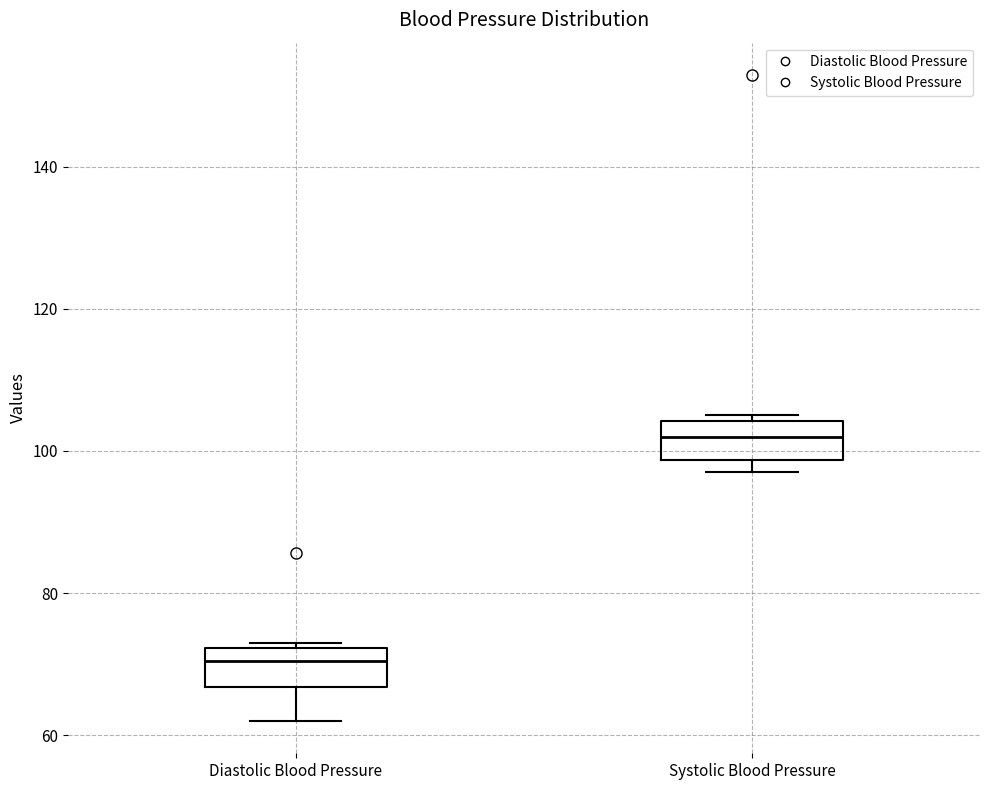

Which box has the highest median line?

Systolic Blood Pressure